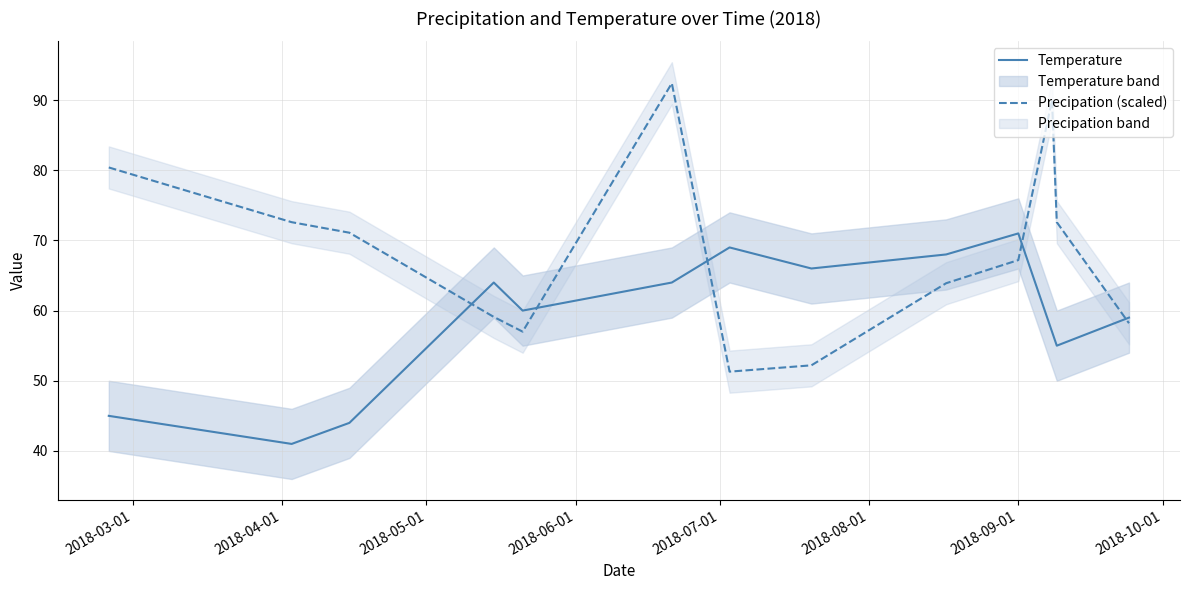

In Precipation (scaled), how many points are lower than both neighbors (excluding endpoints)?

2